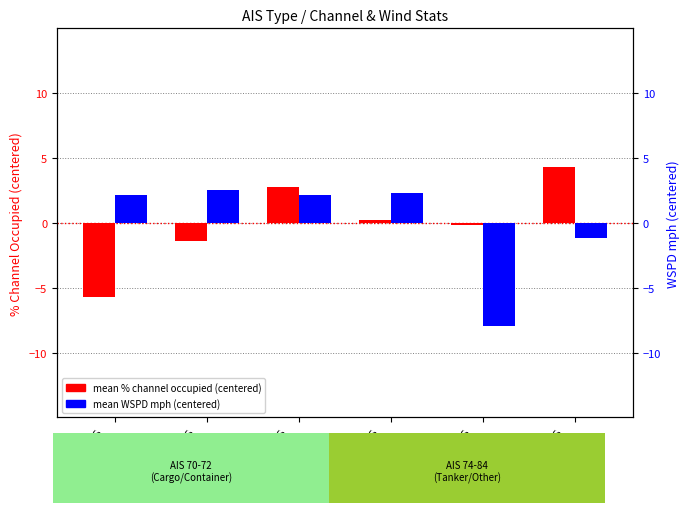

How many data points in mean WSPD mph (centered) are less than 2?

2